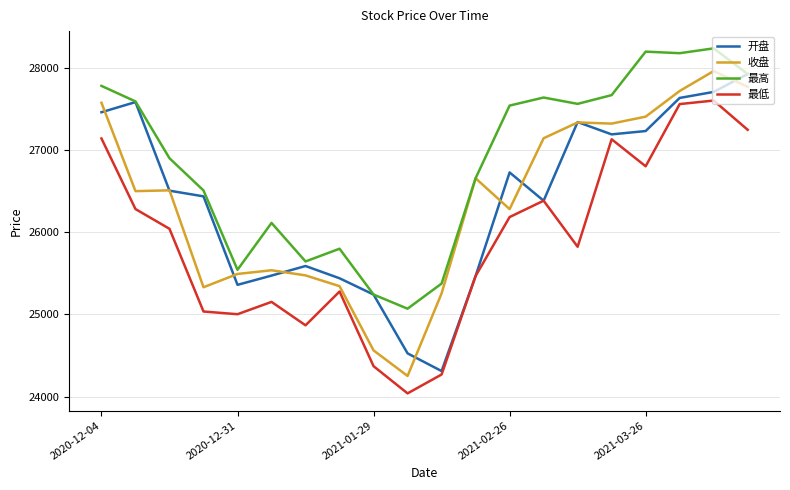

What is the highest value of the 最高 series?

28234.2